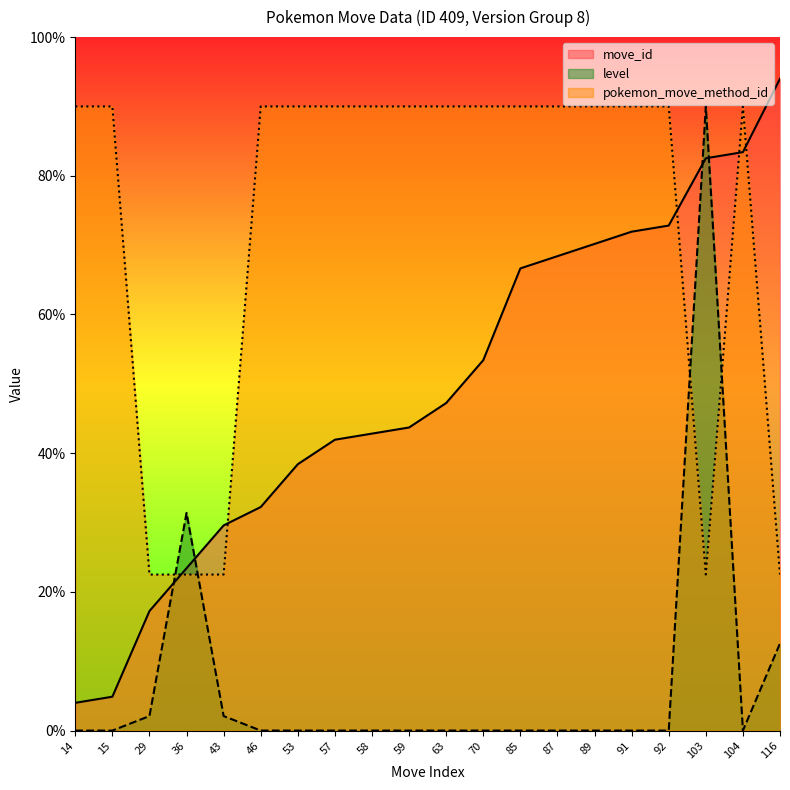

Rank the series by their maximum value, from highest to lowest.

move_id, level, pokemon_move_method_id